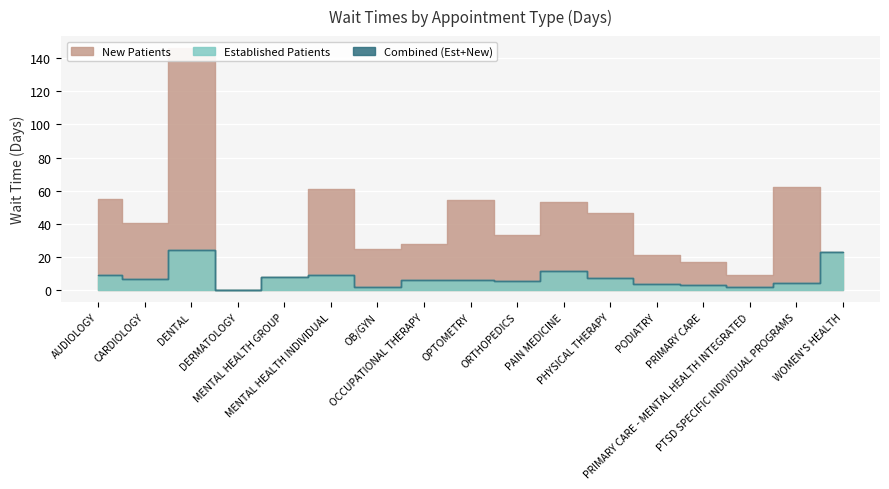

What is the label of the 8th point from the left?

OCCUPATIONAL THERAPY